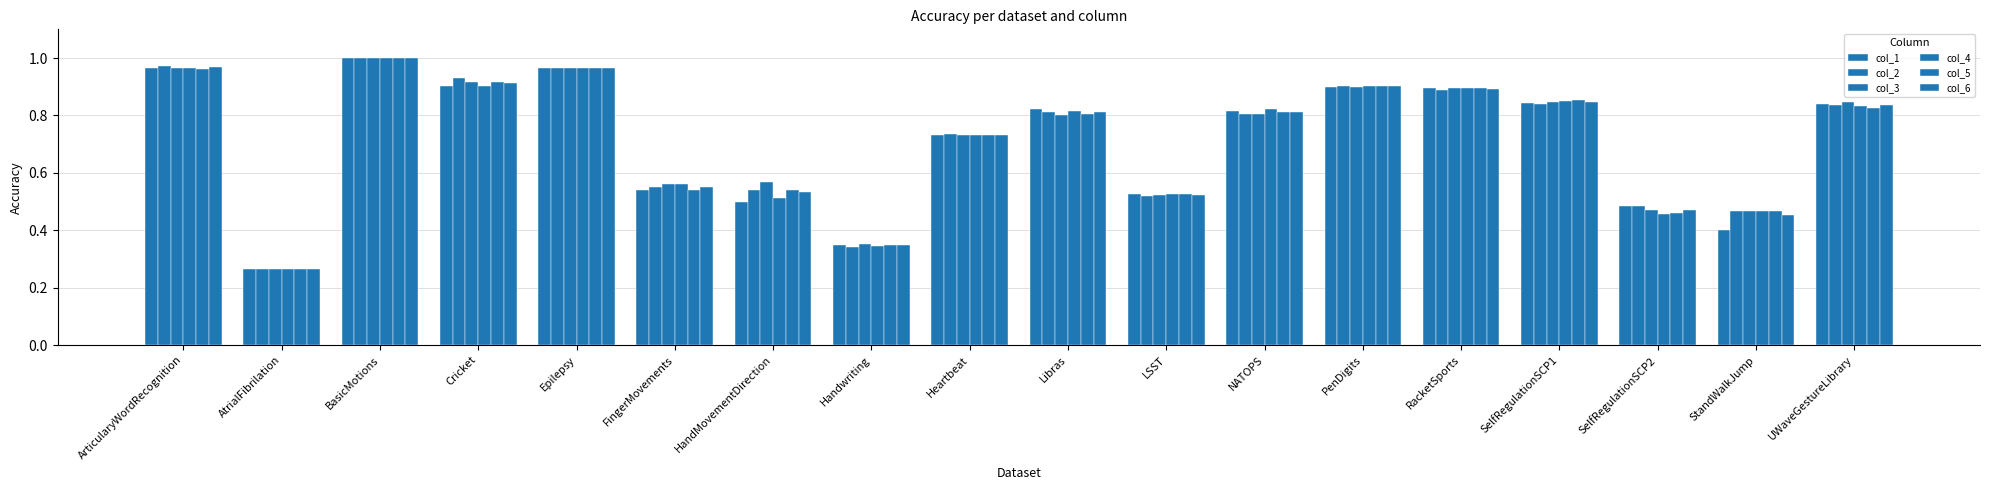

Which label corresponds to the largest value in the chart?

BasicMotions